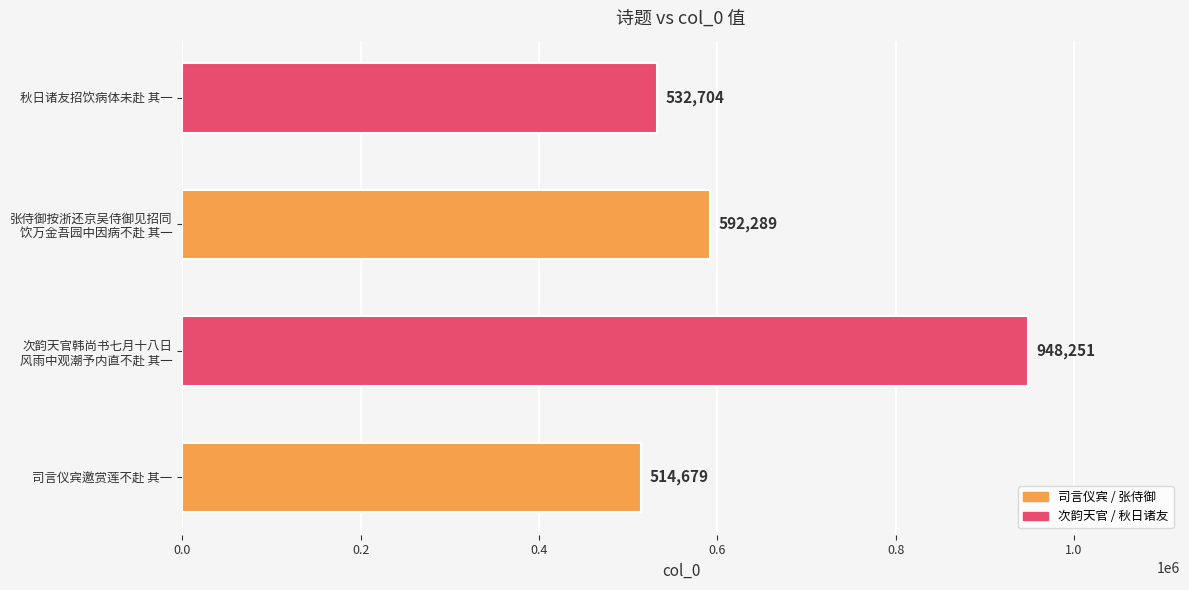

At which category does the chart reach its peak across all series?

次韵天官韩尚书七月十八日
风雨中观潮予内直不赴 其一